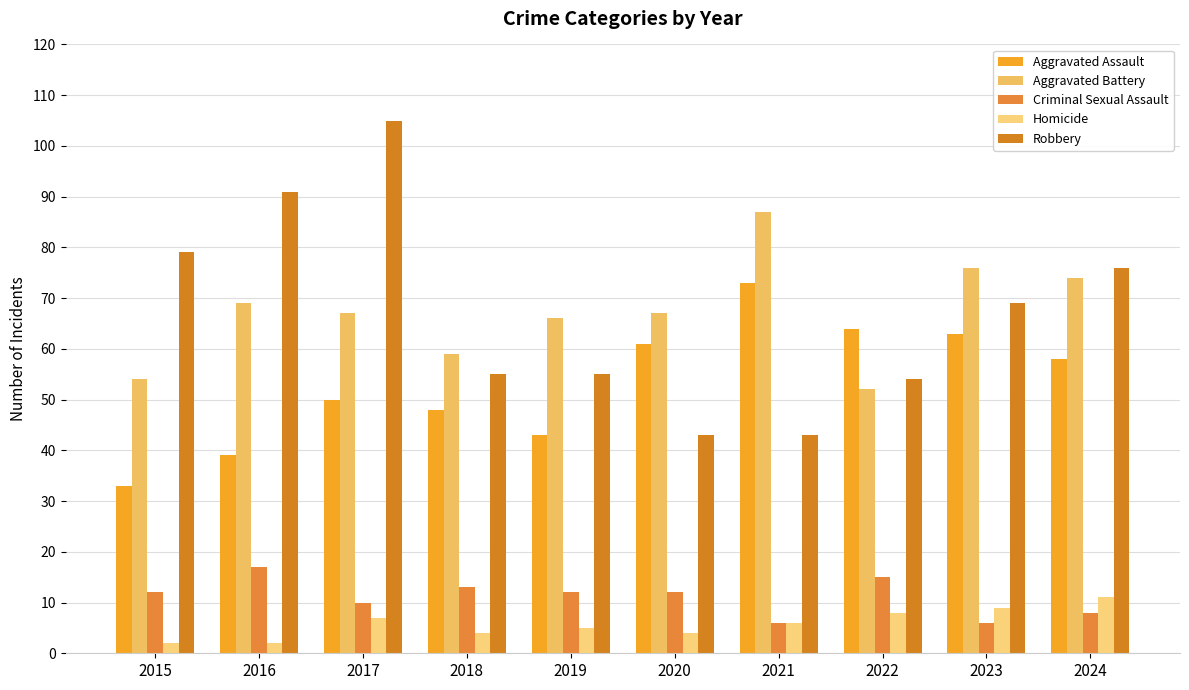

Reading left to right, list all the values displayed in this chart.

Aggravated Assault: 33	39	50	48	43	61	73	64	63	58
Aggravated Battery: 54	69	67	59	66	67	87	52	76	74
Criminal Sexual Assault: 12	17	10	13	12	12	6	15	6	8
Homicide: 2	2	7	4	5	4	6	8	9	11
Robbery: 79	91	105	55	55	43	43	54	69	76